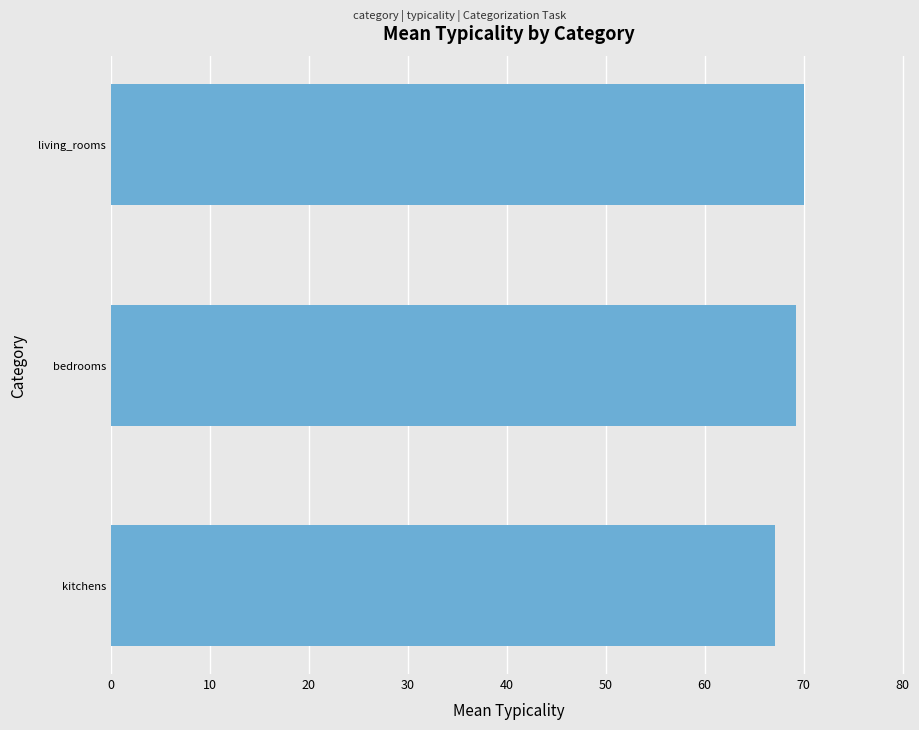

What is the approximate value at bedrooms?

69.2